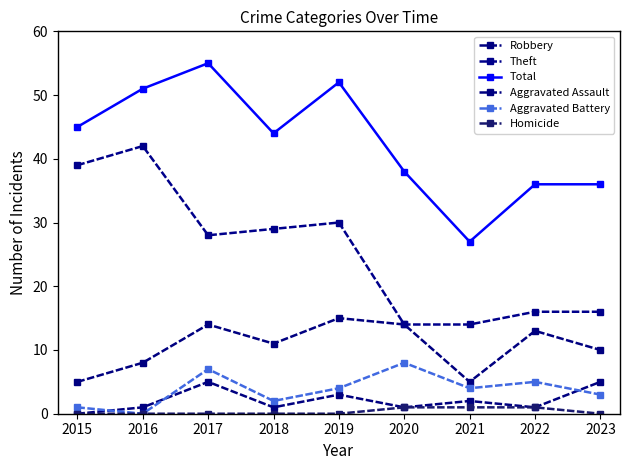

Is it true that Robbery equals 14 at 2020?

True